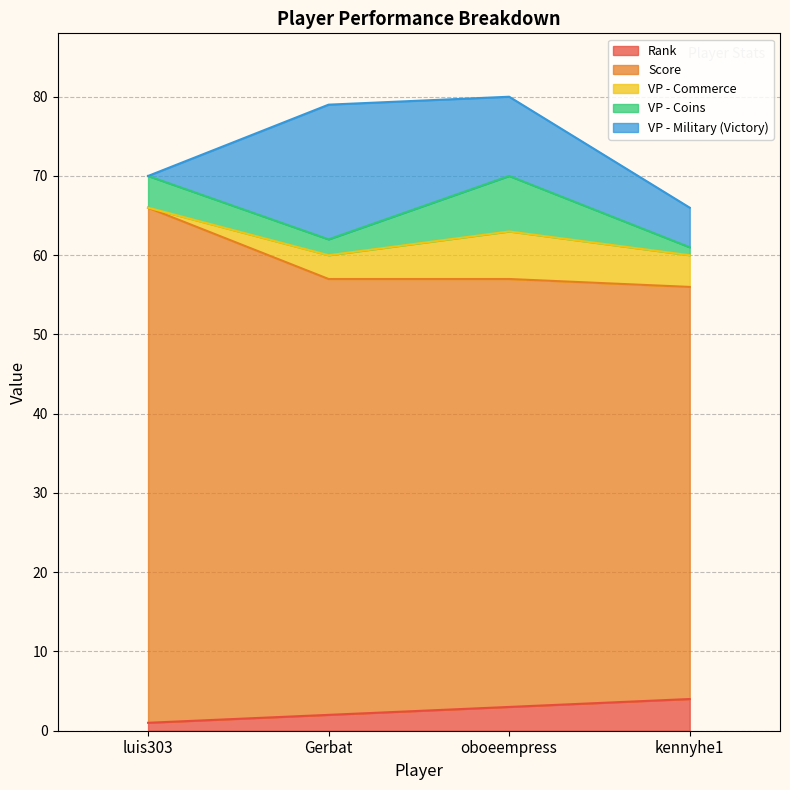

At oboeempress, list the series in order from smallest to largest.

Rank, VP - Commerce, VP - Coins, VP - Military (Victory), Score